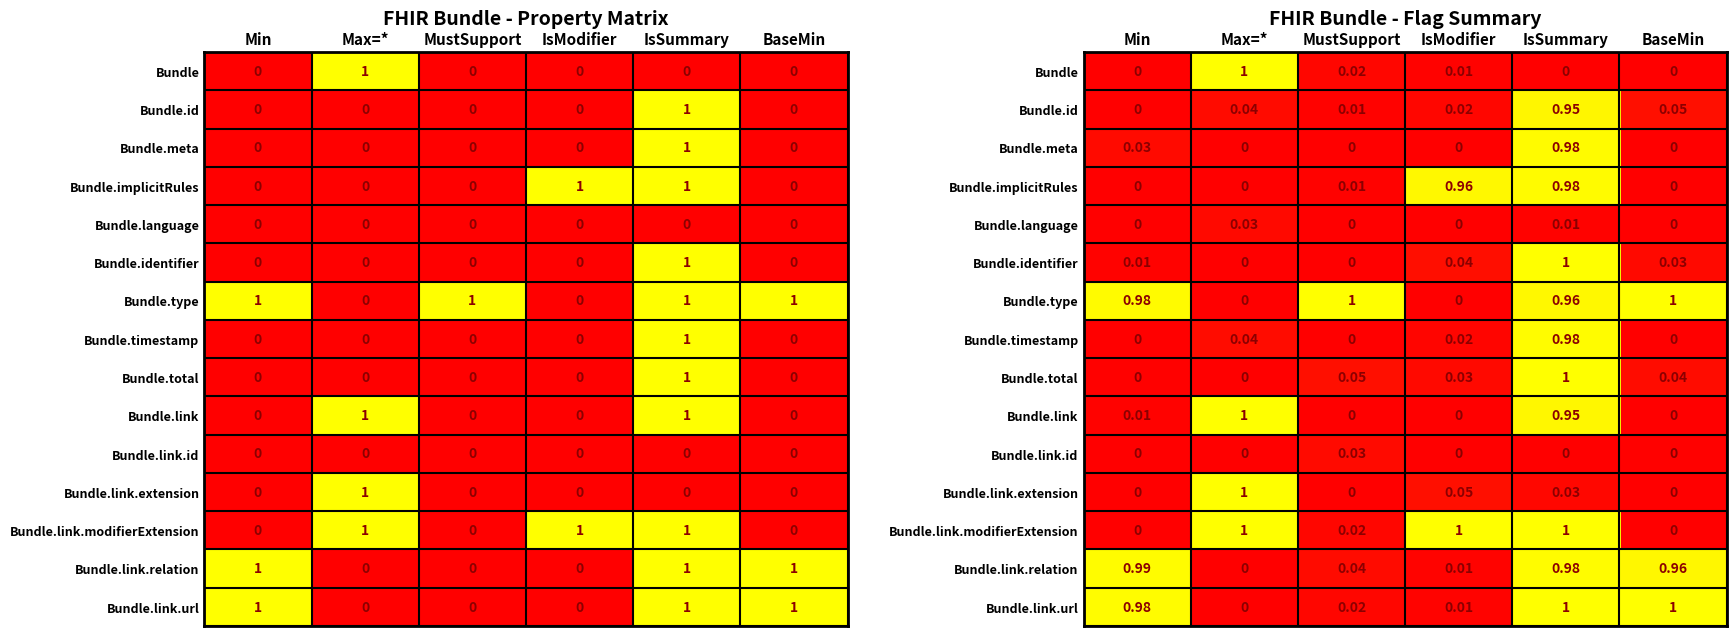

At MustSupport, list the series in order from largest to smallest.

Bundle.type, Bundle.total, Bundle.link.relation, Bundle.link.id, Bundle, Bundle.link.url, Bundle.link.modifierExtension, Bundle.implicitRules, Bundle.id, Bundle.meta, Bundle.language, Bundle.identifier, Bundle.timestamp, Bundle.link, Bundle.link.extension